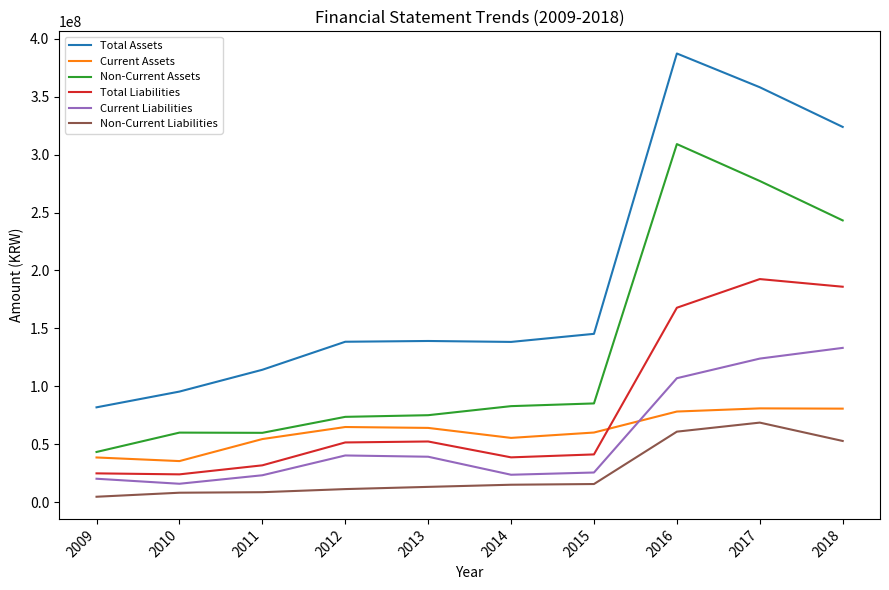

How many lines are shown in the chart?

6